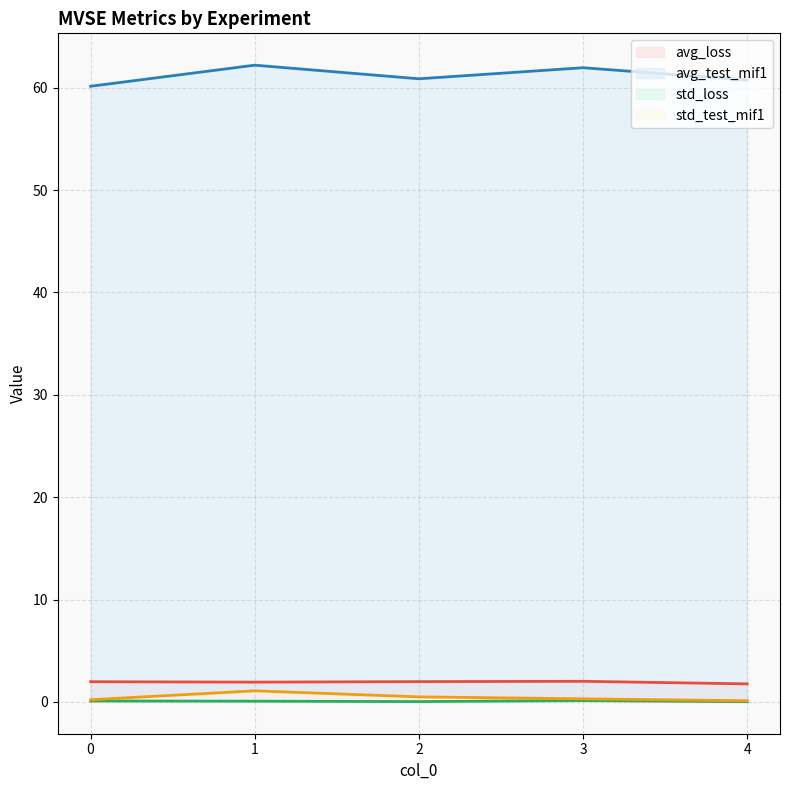

Rank the series at 4 from lowest to highest value.

std_loss, std_test_mif1, avg_loss, avg_test_mif1